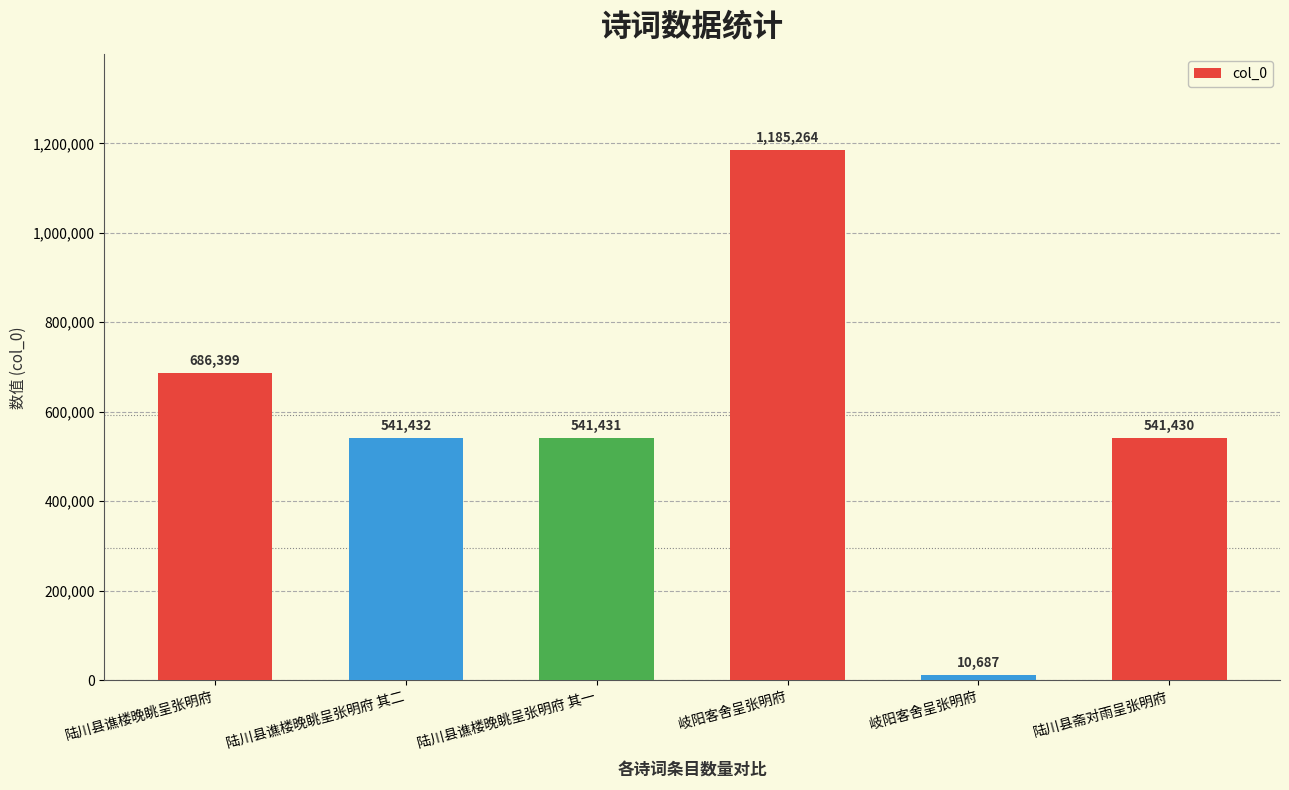

Are the bars grouped side by side (vs. stacked)?

No